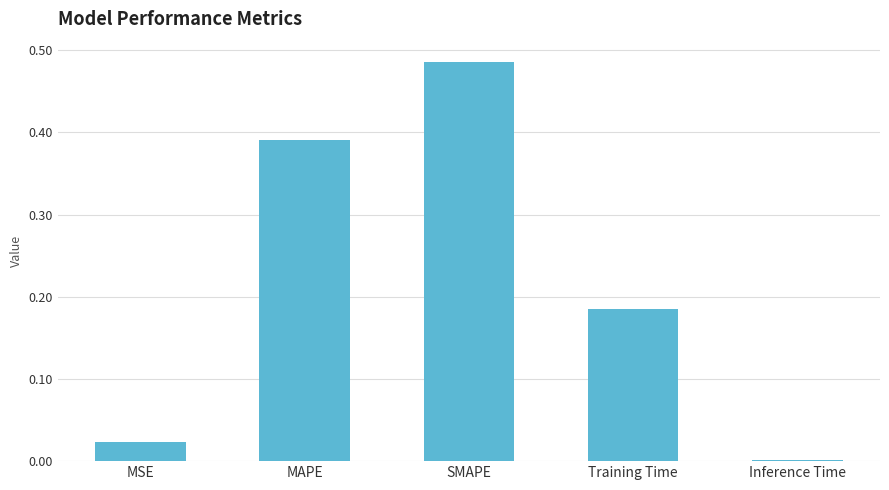

The value at MAPE is 0.5. True or false?

False